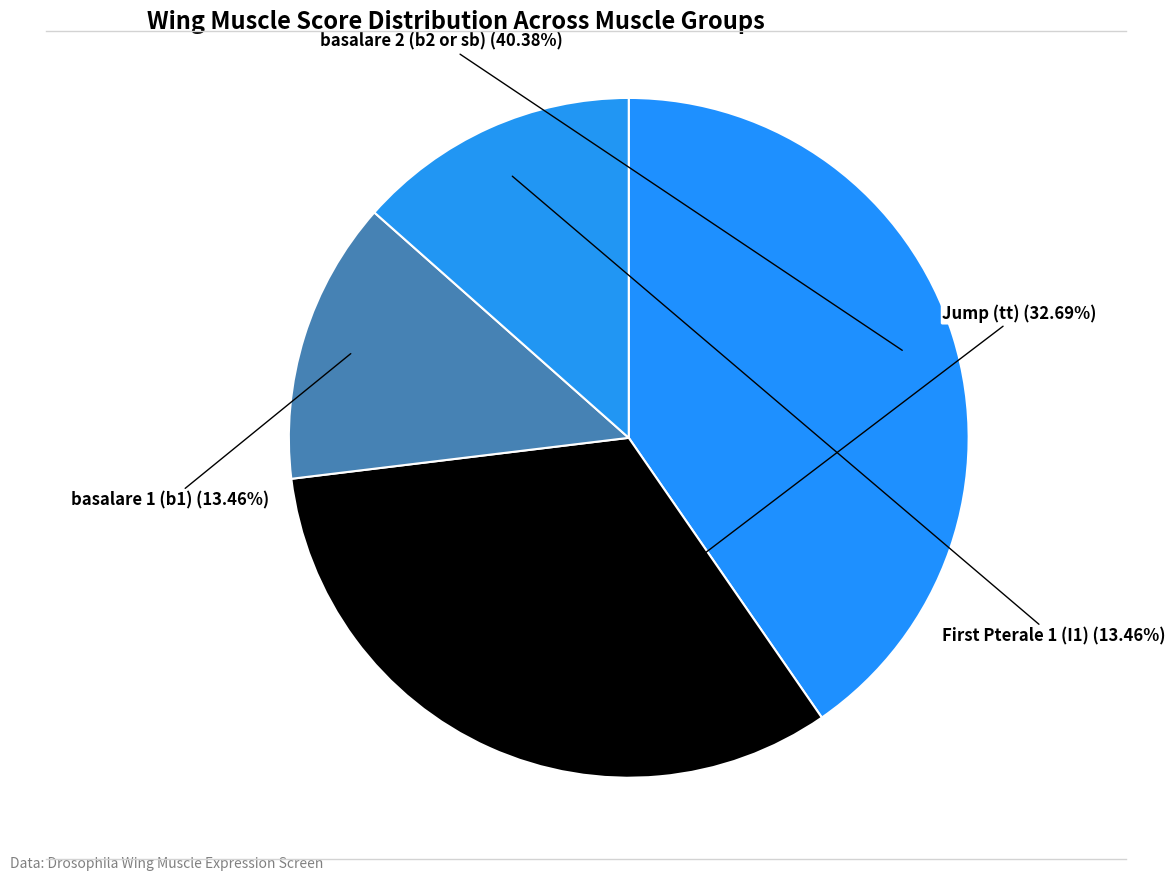

Do basalare 1 (b1) and basalare 2 (b2 or sb) together represent more than half of the pie?

Yes